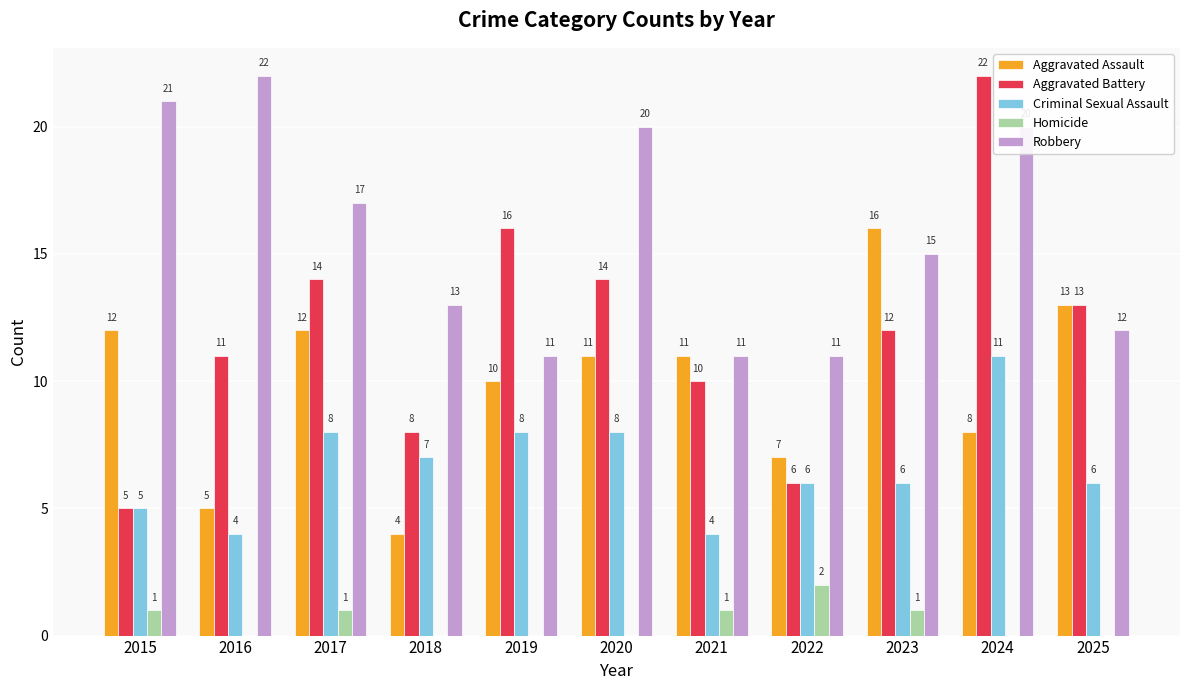

How many series are shown in this chart?

5